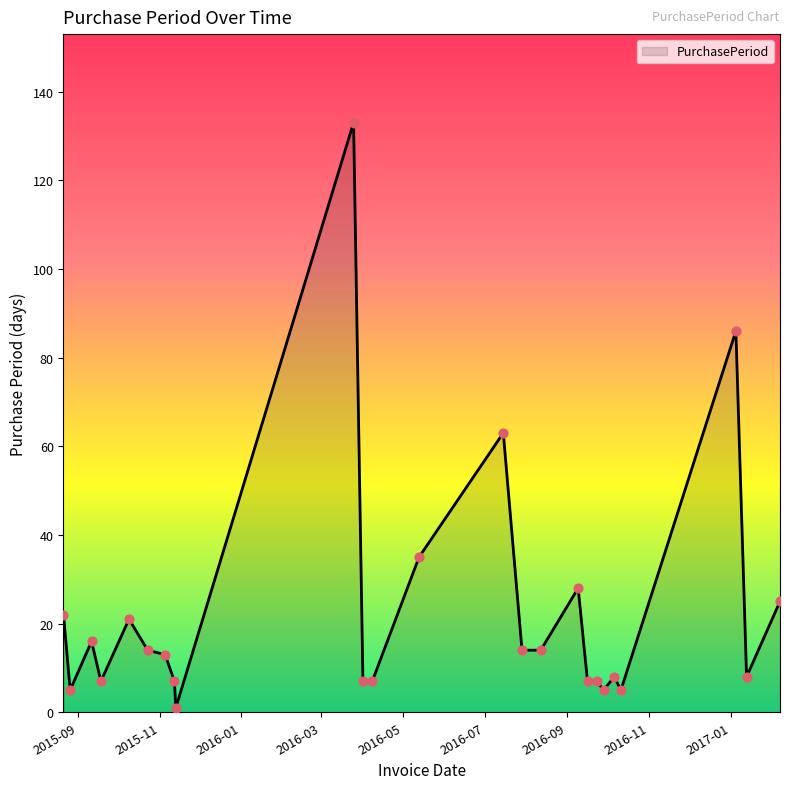

What is the difference between the maximum and minimum values?

132